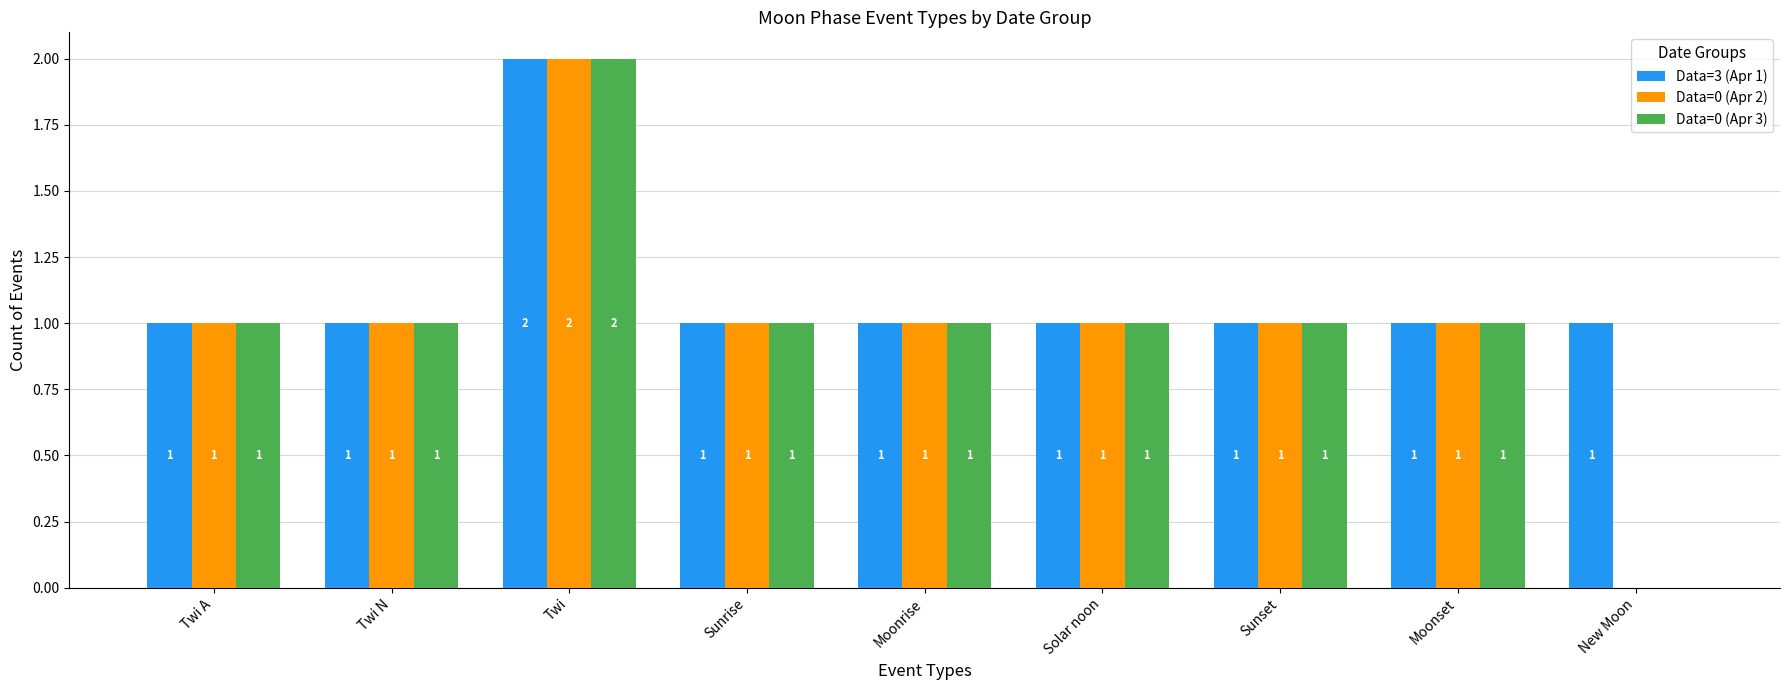

True or false: Data=3 (Apr 1) has a value of 1 at Solar noon.

True